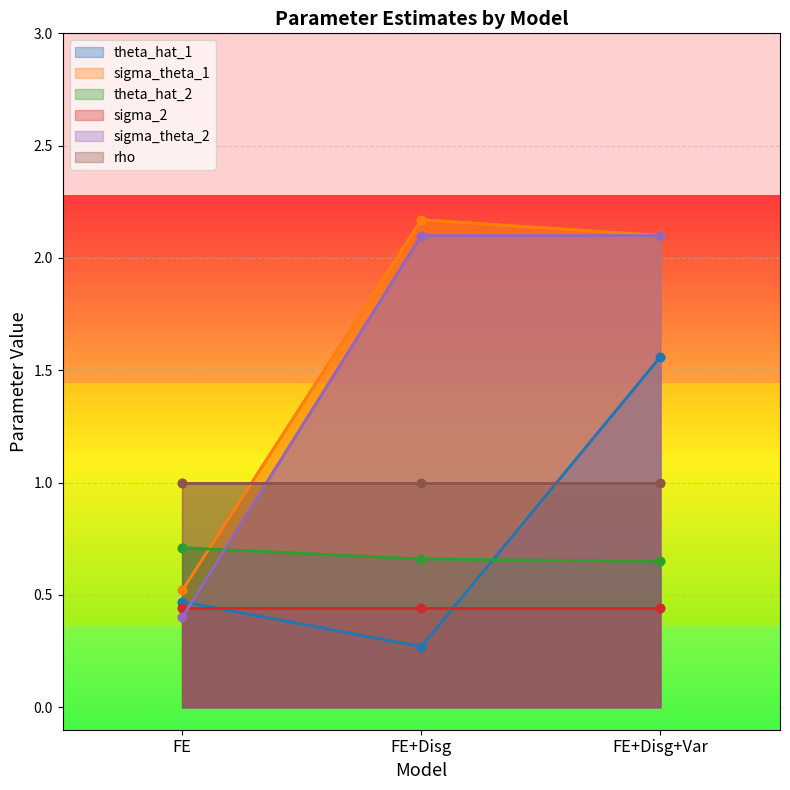

Which series changed the most between FE and FE+Disg+Var?

sigma_theta_2